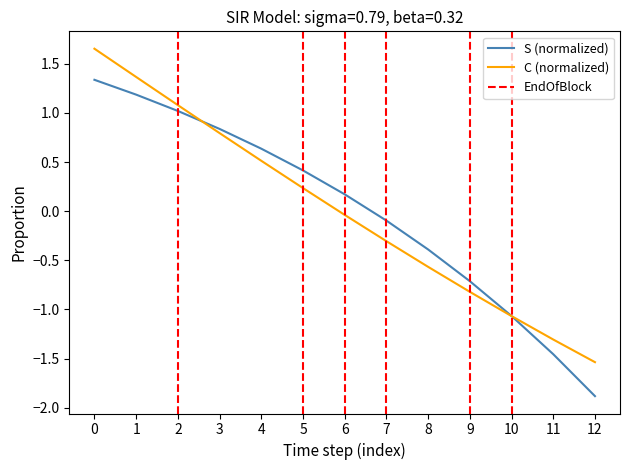

The value of I at 11 is -1.3. True or false?

True